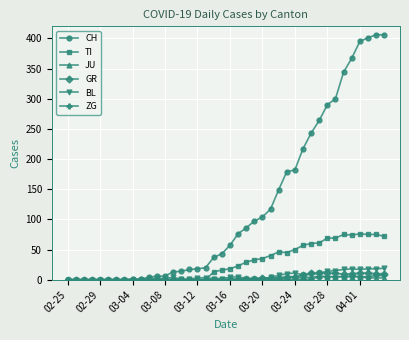

What is the highest value of the BL series?

19